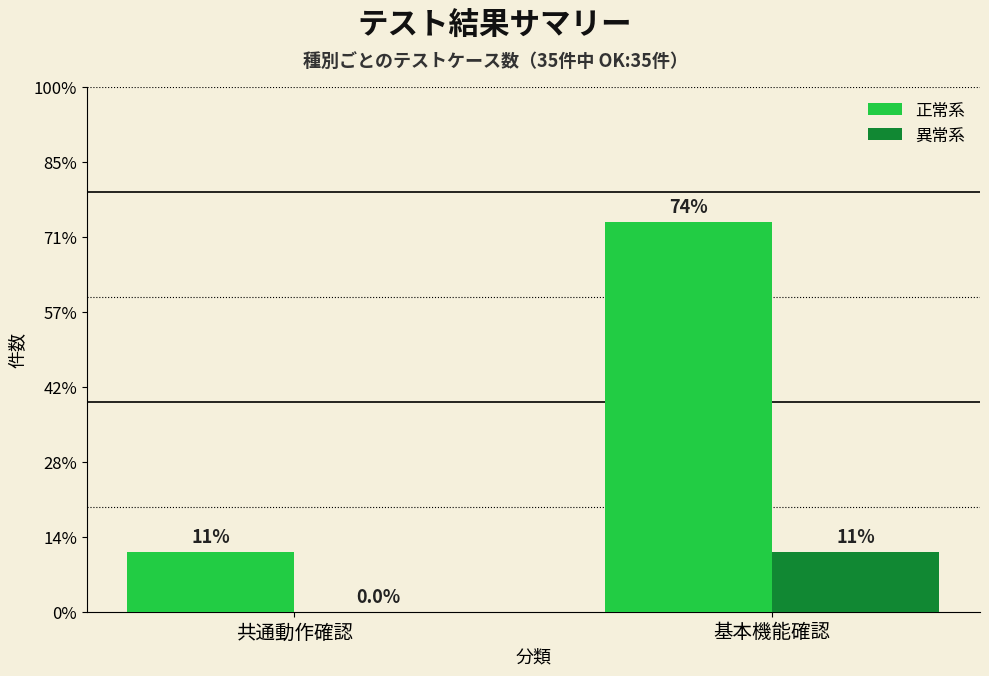

Count the 異常系 values in the range 0 to 4.

2